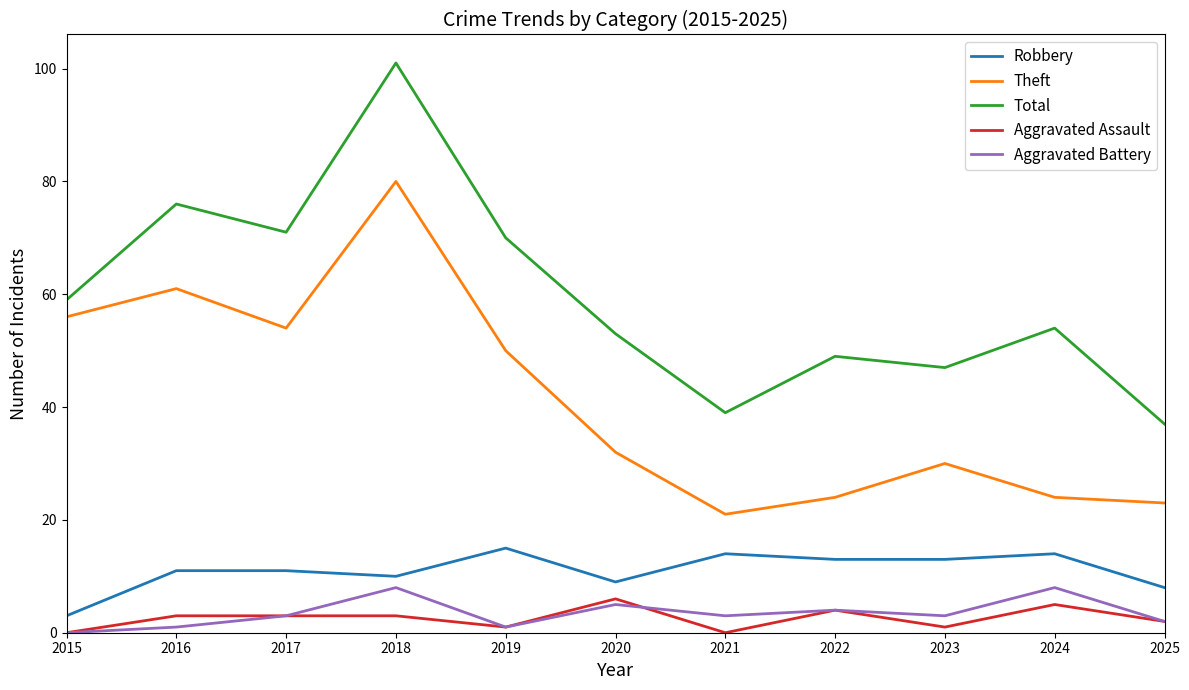

What is the difference between the Theft values at 2020 and 2023?

2